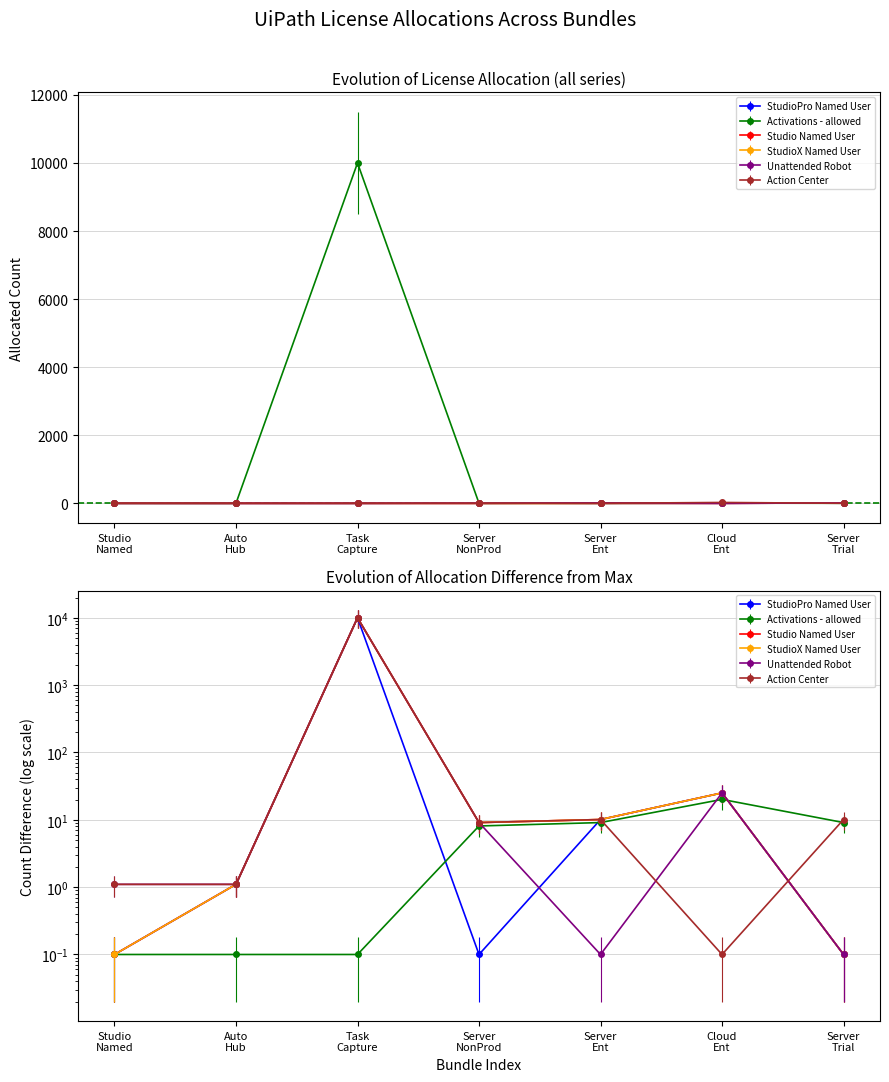

The Studio Named User series shows -7 at Server NonProd. True or false?

False